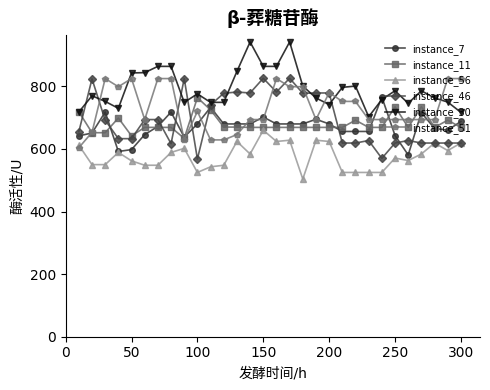

True or false: instance_56 has more than 2 interior local peaks.

True